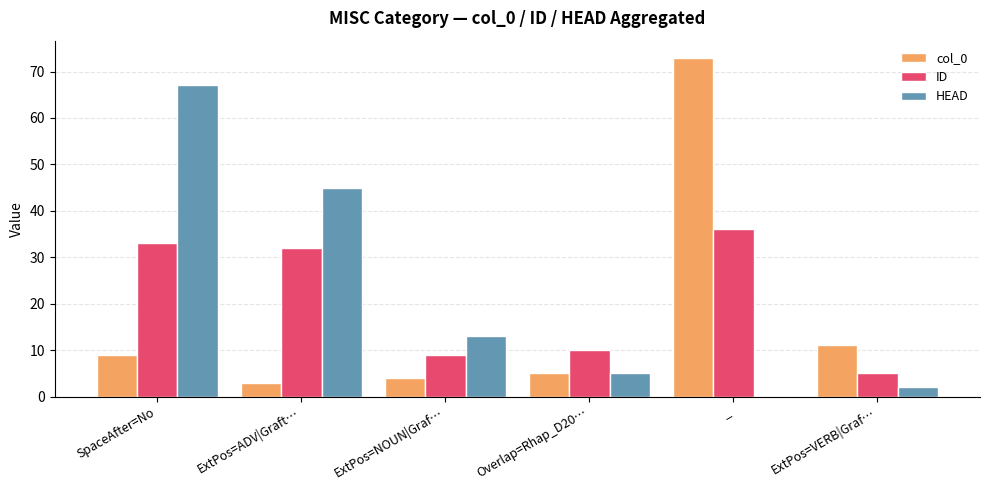

Which series has the largest total across all categories?

HEAD